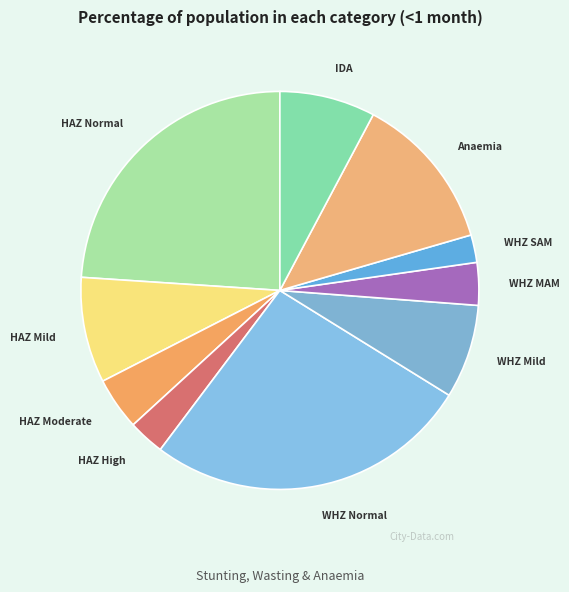

Does WHZ Mild account for over 50% of the chart?

No